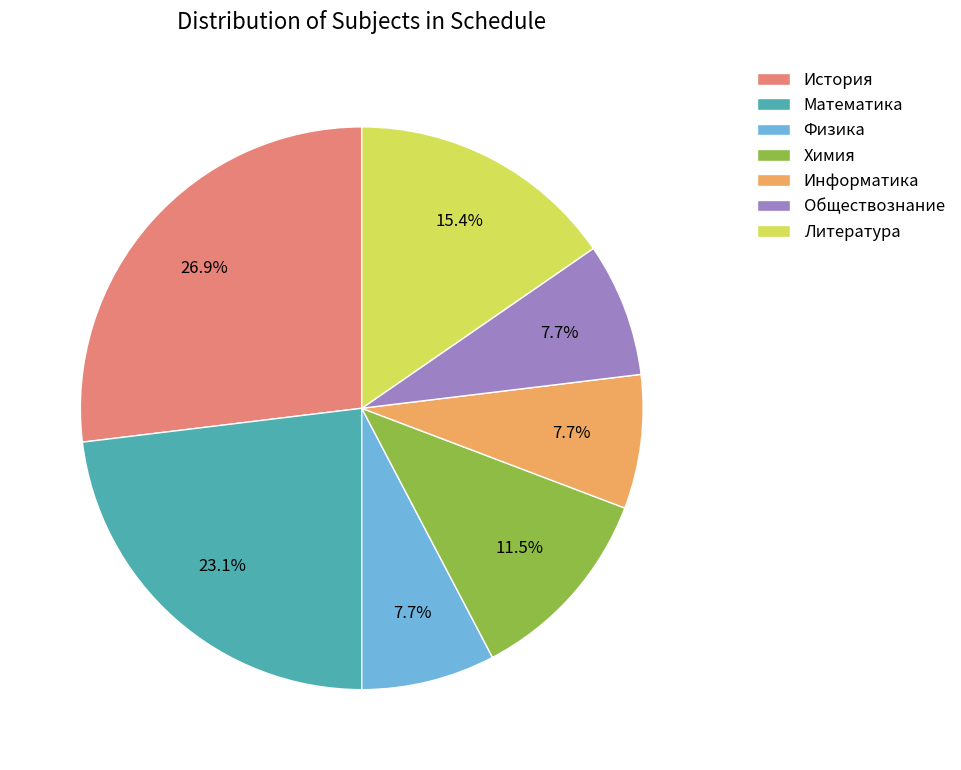

True or false: Литература accounts for 38% of the total.

False